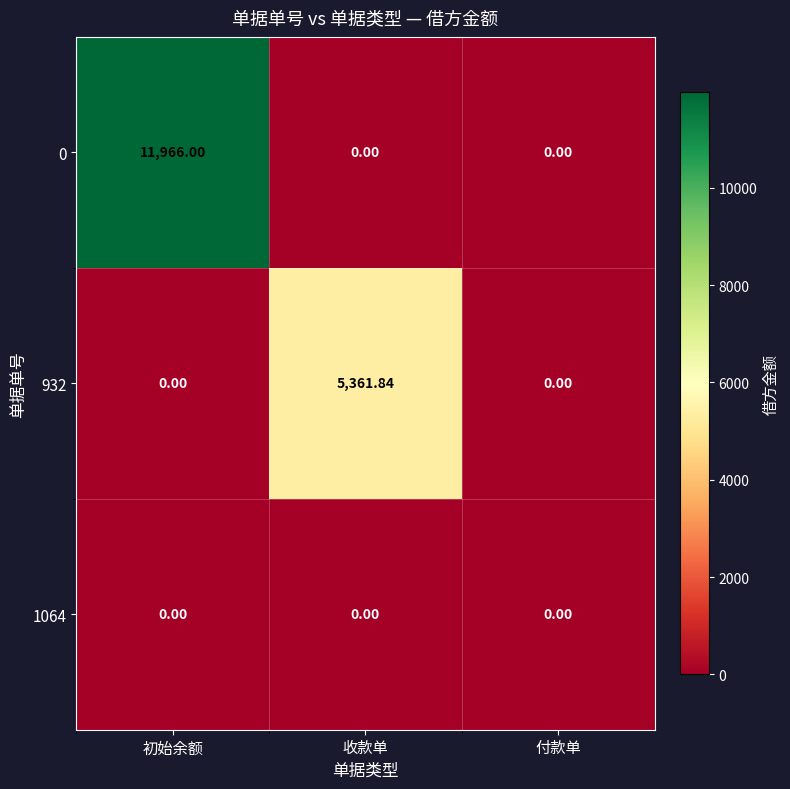

Is the value of 932 at 收款单 greater than the value of 0 at 付款单?

Yes